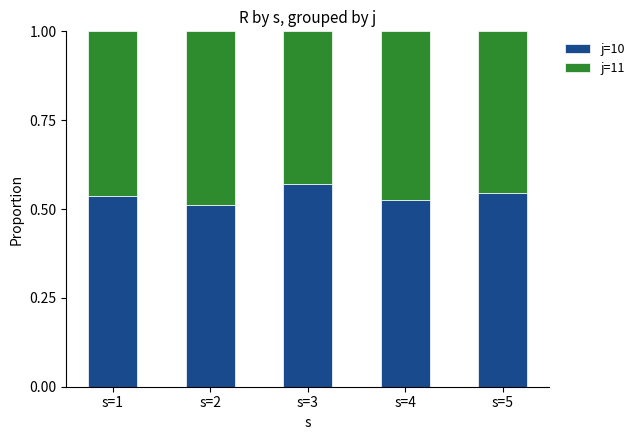

What are all the series names shown in the legend?

j=10, j=11